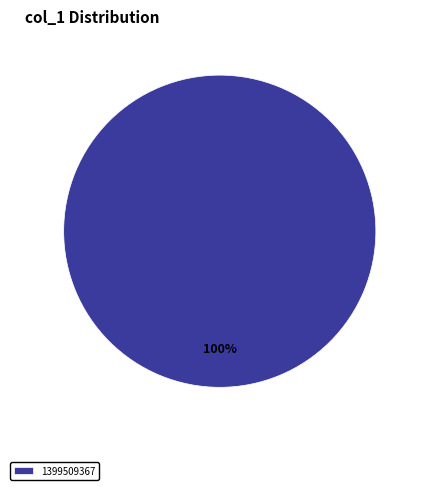

Which slice represents more than half of the pie?

1399509367